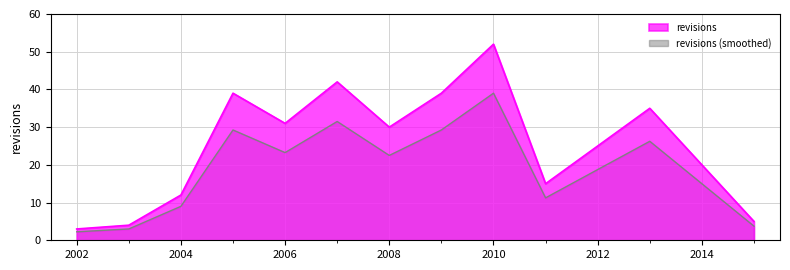

Read the revisions (smoothed) value at 2008.

22.5